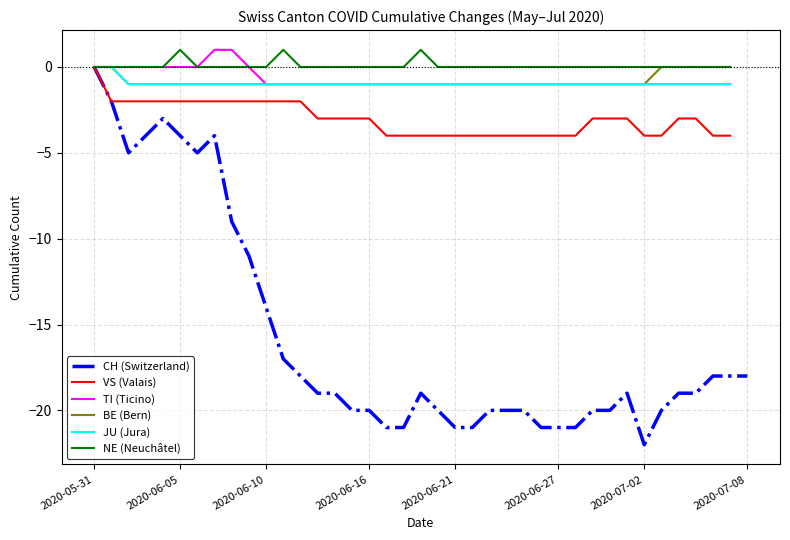

At which label does CH (Switzerland) reach its minimum?

2020-07-02